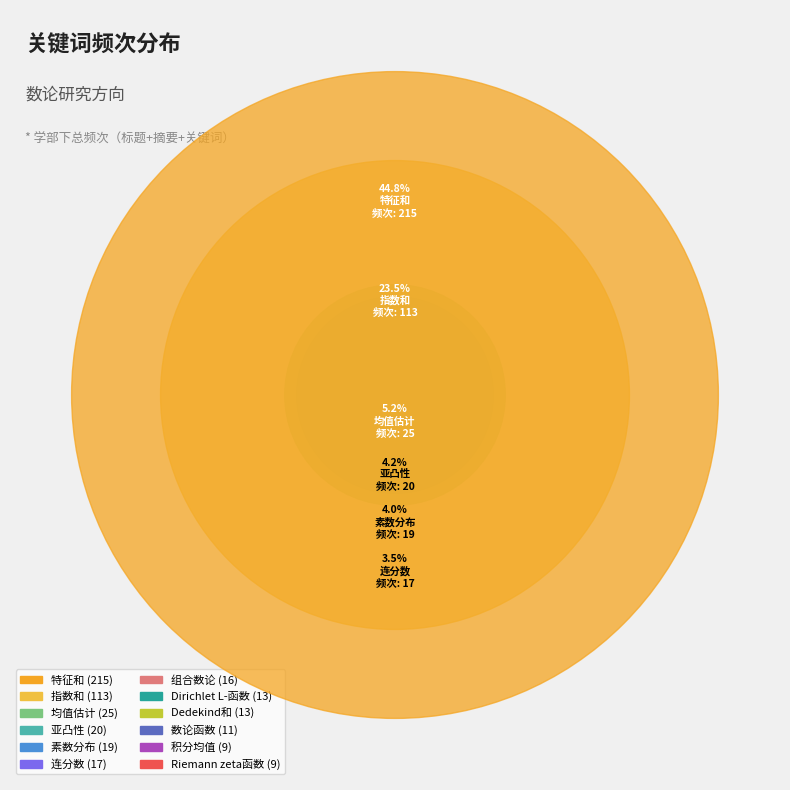

What is the smallest slice in the pie chart?

Riemann zeta函数